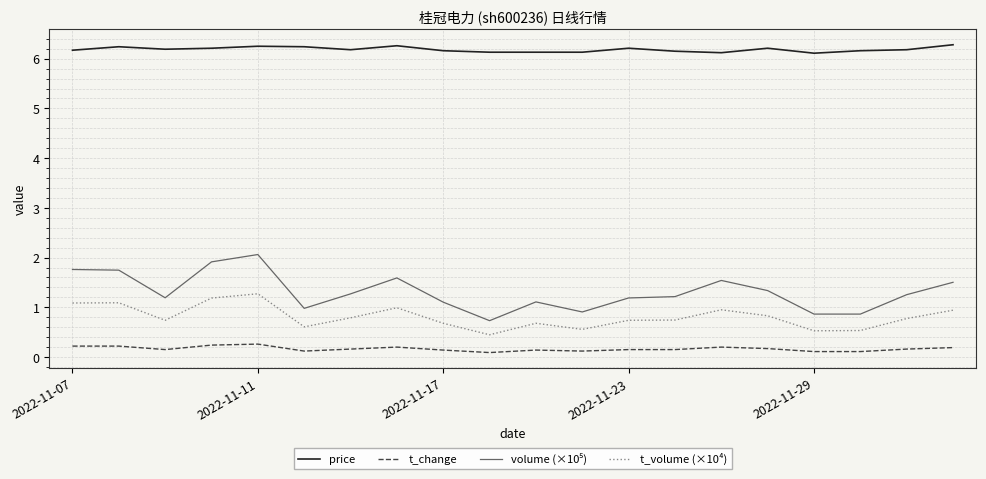

True or false: price and t_change intersect in this chart.

False